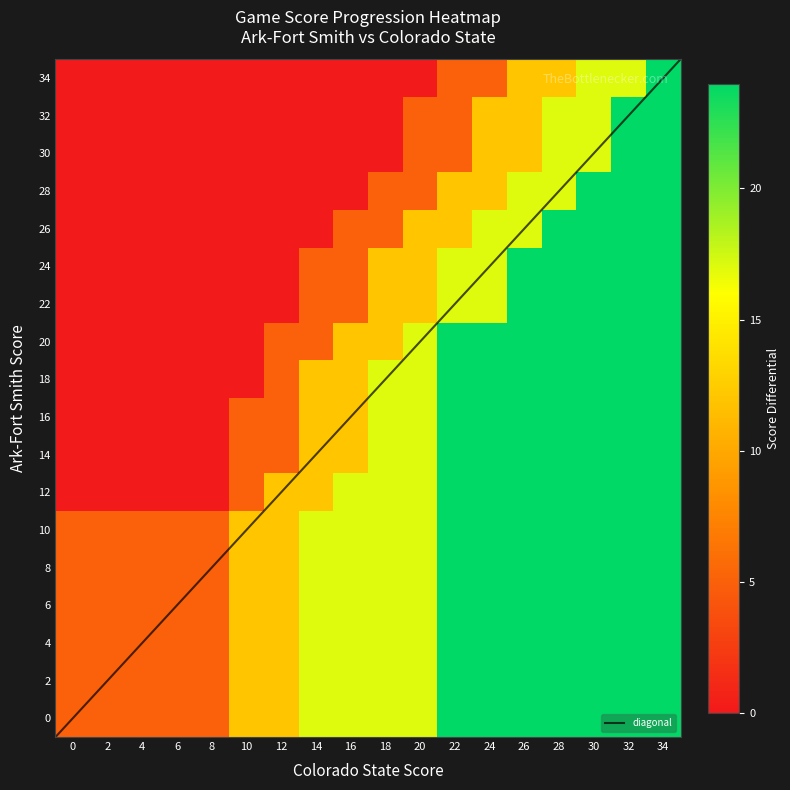

Reading right to left, extract all data points from this chart.

0: 34=24	32=24	30=24	28=24	26=24	24=24	22=24	20=17	18=17	16=17	14=17	12=12	10=12	8=5	6=5	4=5	2=5	0=5
2: 34=24	32=24	30=24	28=24	26=24	24=24	22=24	20=17	18=17	16=17	14=17	12=12	10=12	8=5	6=5	4=5	2=5	0=5
4: 34=24	32=24	30=24	28=24	26=24	24=24	22=24	20=17	18=17	16=17	14=17	12=12	10=12	8=5	6=5	4=5	2=5	0=5
6: 34=24	32=24	30=24	28=24	26=24	24=24	22=24	20=17	18=17	16=17	14=17	12=12	10=12	8=5	6=5	4=5	2=5	0=5
8: 34=24	32=24	30=24	28=24	26=24	24=24	22=24	20=17	18=17	16=17	14=17	12=12	10=12	8=5	6=5	4=5	2=5	0=5
10: 34=24	32=24	30=24	28=24	26=24	24=24	22=24	20=17	18=17	16=17	14=17	12=12	10=12	8=5	6=5	4=5	2=5	0=5
12: 34=24	32=24	30=24	28=24	26=24	24=24	22=24	20=17	18=17	16=17	14=12	12=12	10=5	8=0	6=0	4=0	2=0	0=0
14: 34=24	32=24	30=24	28=24	26=24	24=24	22=24	20=17	18=17	16=12	14=12	12=5	10=5	8=0	6=0	4=0	2=0	0=0
16: 34=24	32=24	30=24	28=24	26=24	24=24	22=24	20=17	18=17	16=12	14=12	12=5	10=5	8=0	6=0	4=0	2=0	0=0
18: 34=24	32=24	30=24	28=24	26=24	24=24	22=24	20=17	18=17	16=12	14=12	12=5	10=0	8=0	6=0	4=0	2=0	0=0
20: 34=24	32=24	30=24	28=24	26=24	24=24	22=24	20=17	18=12	16=12	14=5	12=5	10=0	8=0	6=0	4=0	2=0	0=0
22: 34=24	32=24	30=24	28=24	26=24	24=17	22=17	20=12	18=12	16=5	14=5	12=0	10=0	8=0	6=0	4=0	2=0	0=0
24: 34=24	32=24	30=24	28=24	26=24	24=17	22=17	20=12	18=12	16=5	14=5	12=0	10=0	8=0	6=0	4=0	2=0	0=0
26: 34=24	32=24	30=24	28=24	26=17	24=17	22=12	20=12	18=5	16=5	14=0	12=0	10=0	8=0	6=0	4=0	2=0	0=0
28: 34=24	32=24	30=24	28=17	26=17	24=12	22=12	20=5	18=5	16=0	14=0	12=0	10=0	8=0	6=0	4=0	2=0	0=0
30: 34=24	32=24	30=17	28=17	26=12	24=12	22=5	20=5	18=0	16=0	14=0	12=0	10=0	8=0	6=0	4=0	2=0	0=0
32: 34=24	32=24	30=17	28=17	26=12	24=12	22=5	20=5	18=0	16=0	14=0	12=0	10=0	8=0	6=0	4=0	2=0	0=0
34: 34=24	32=17	30=17	28=12	26=12	24=5	22=5	20=0	18=0	16=0	14=0	12=0	10=0	8=0	6=0	4=0	2=0	0=0